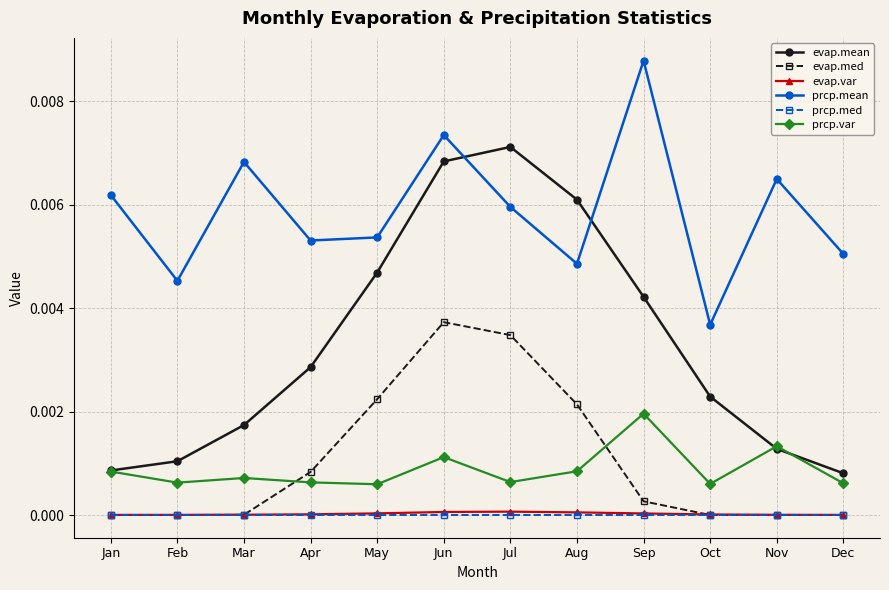

Between Jul and Sep, which series saw the biggest shift?

evap.med